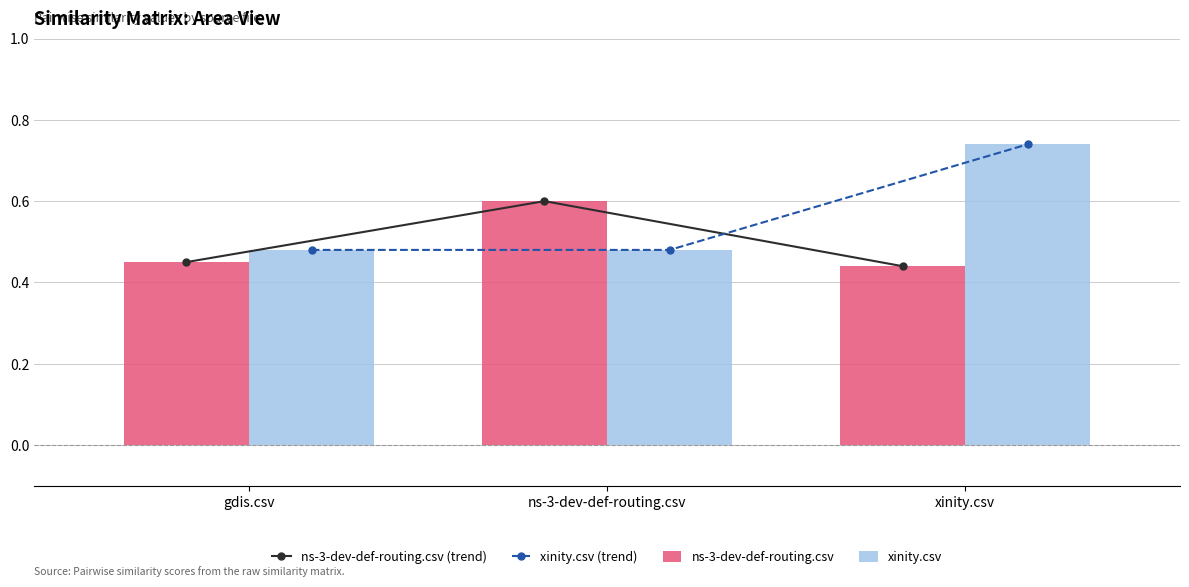

What is the total value across all series at ns-3-dev-def-routing.csv?

2.2